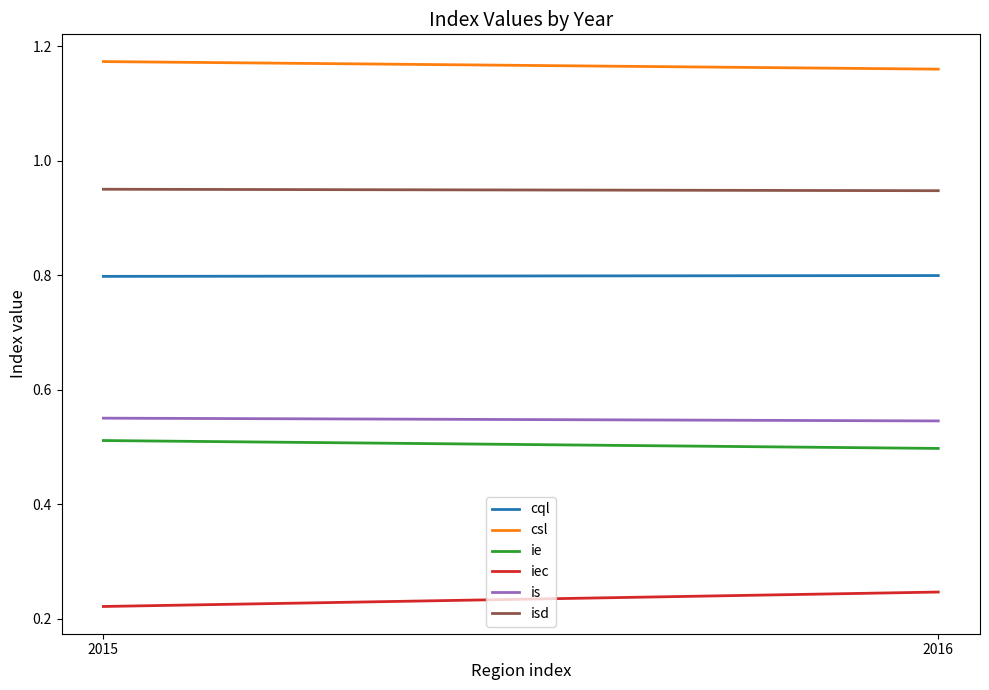

Reading right to left, what are all the values shown in this chart?

cql: 0.8	0.8
csl: 1.2	1.2
ie: 0.5	0.5
iec: 0.2	0.2
is: 0.5	0.6
isd: 0.9	1.0